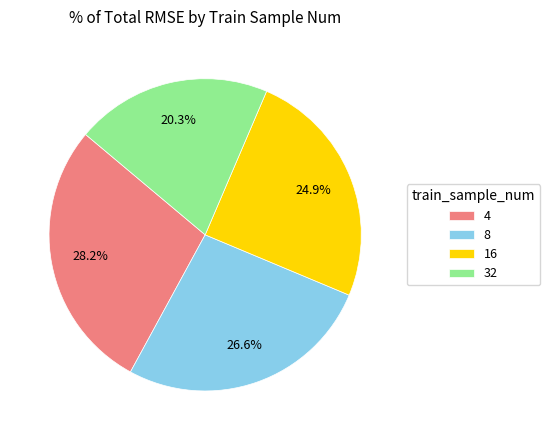

Is the sum of 32 and 4 greater than half?

No